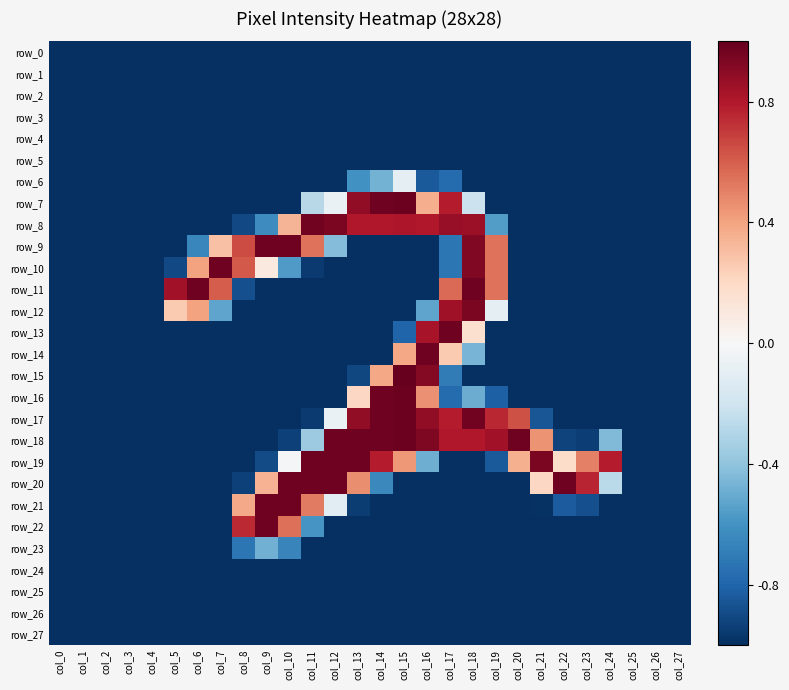

How many data points in row_13 are above -1?

4